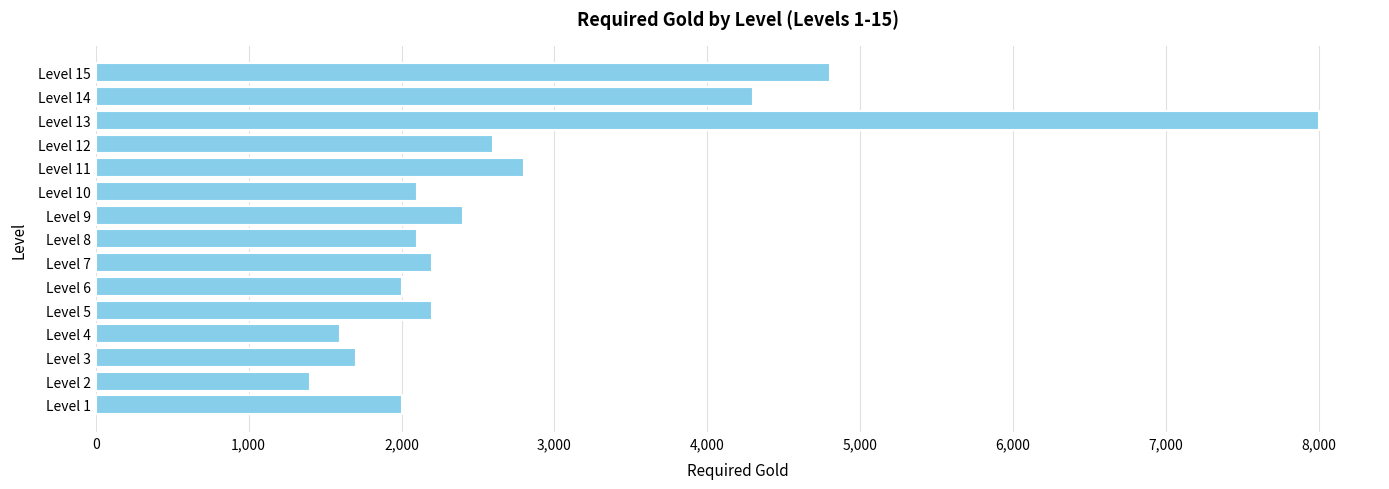

Count the number of data series in this chart.

1